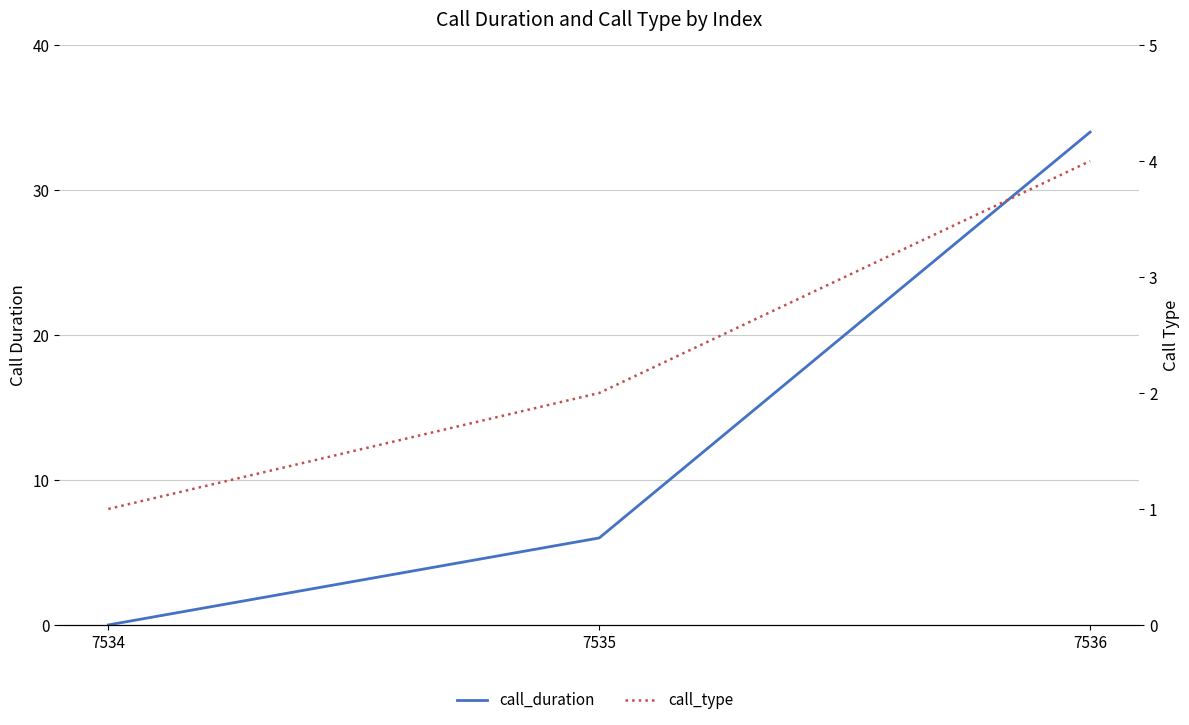

Between 7535 and 7536, which series saw the biggest shift?

call_duration